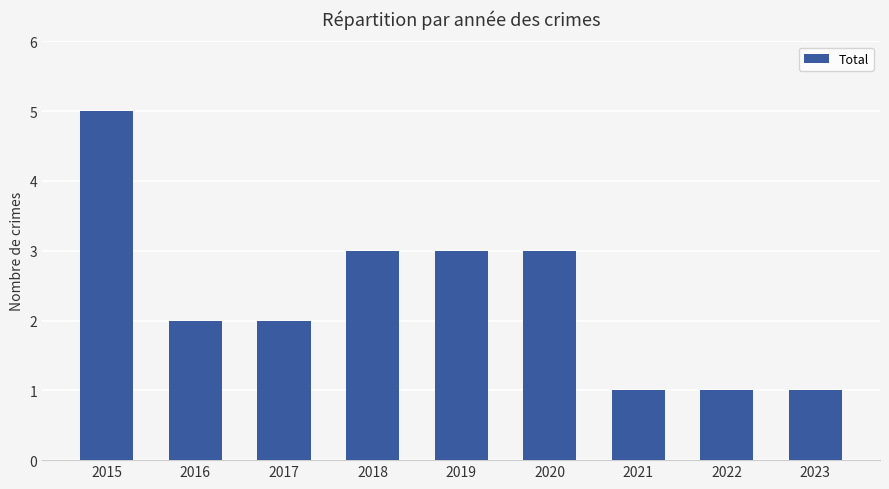

What is the change in value from 2016 to 2018?

+1